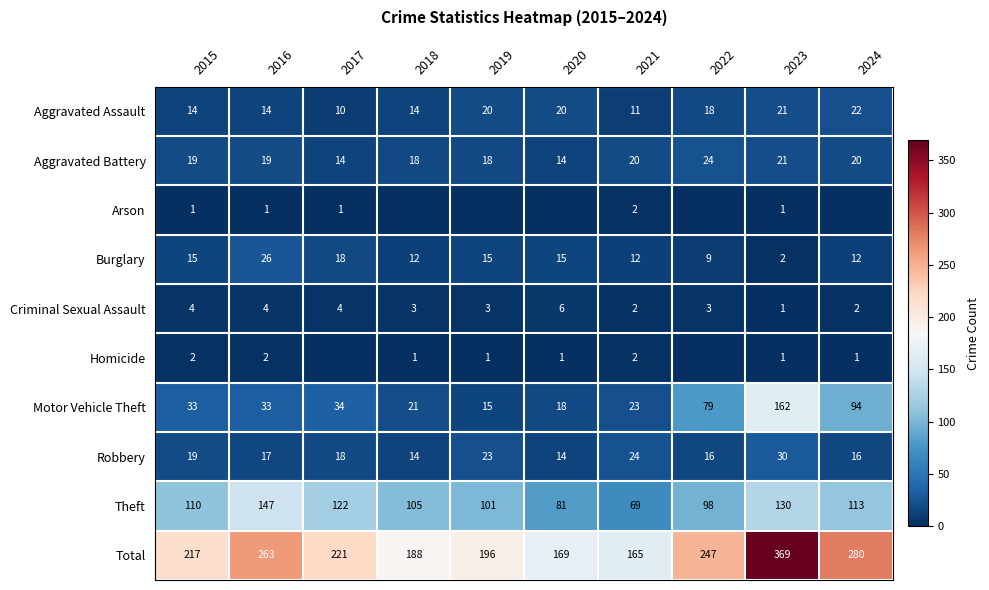

The value of Aggravated Battery at 2017 is 23. True or false?

False